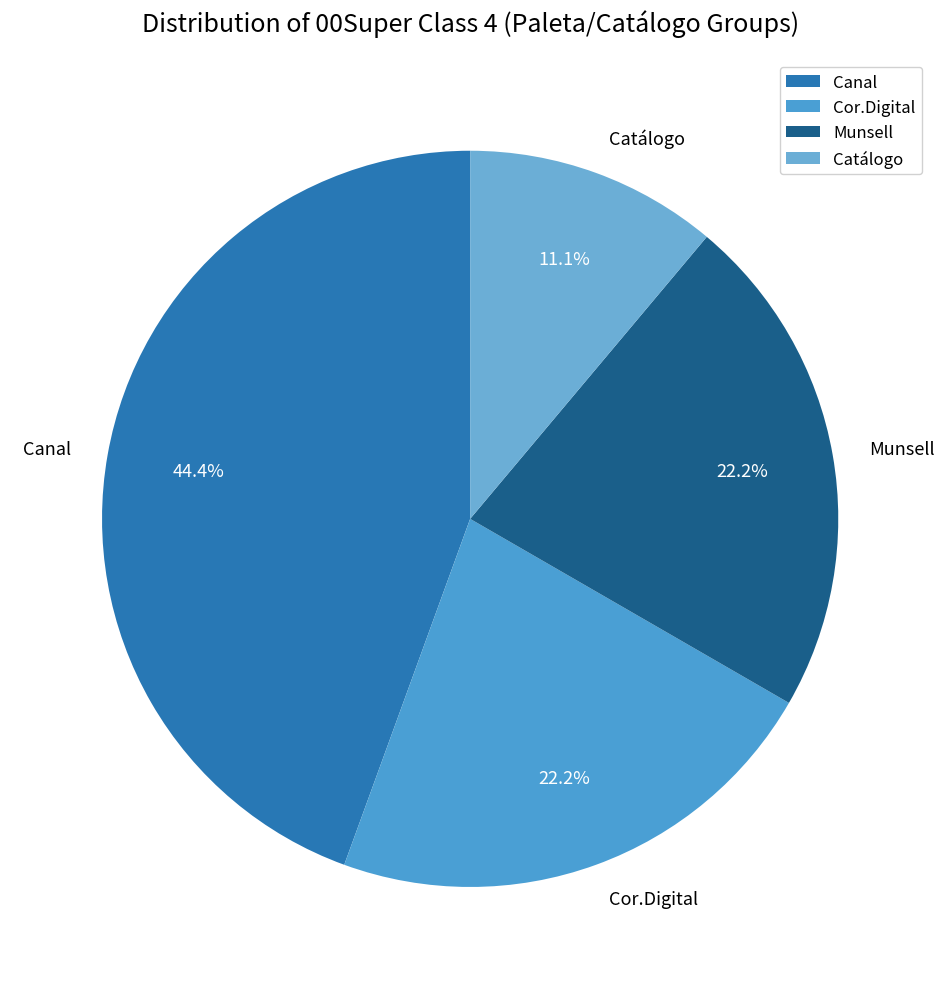

To the nearest percent, what portion does Cor.Digital represent?

22%